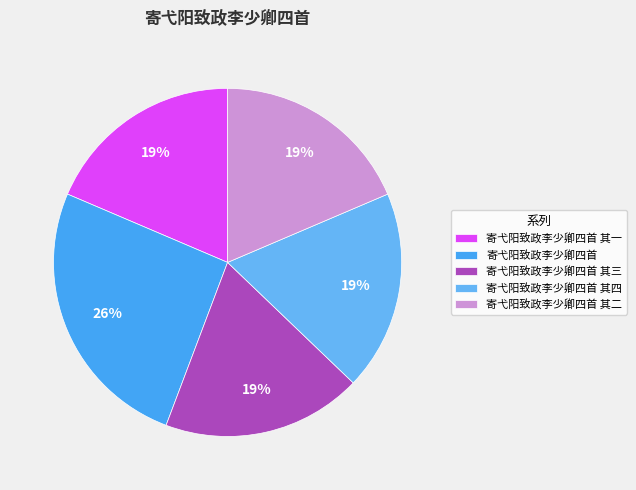

Does 寄弋阳致政李少卿四首 其二 account for over 50% of the chart?

No